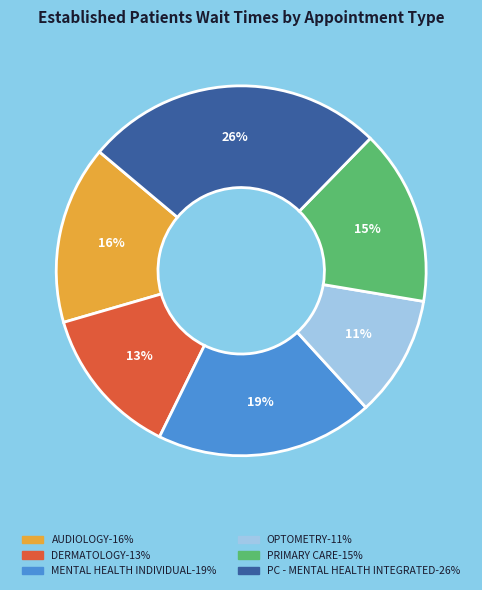

To the nearest percent, what is the average slice percentage?

17%